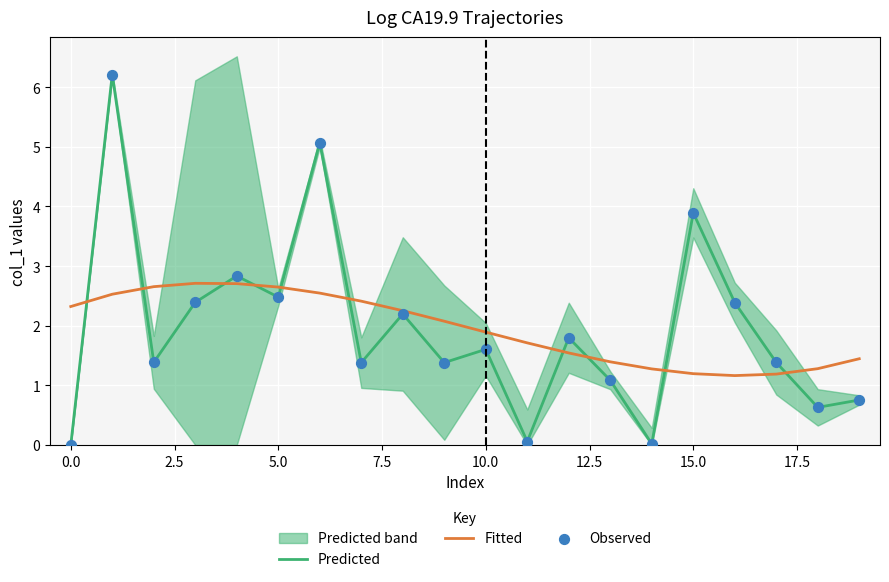

Which series has the largest Y range (max minus min)?

Predicted